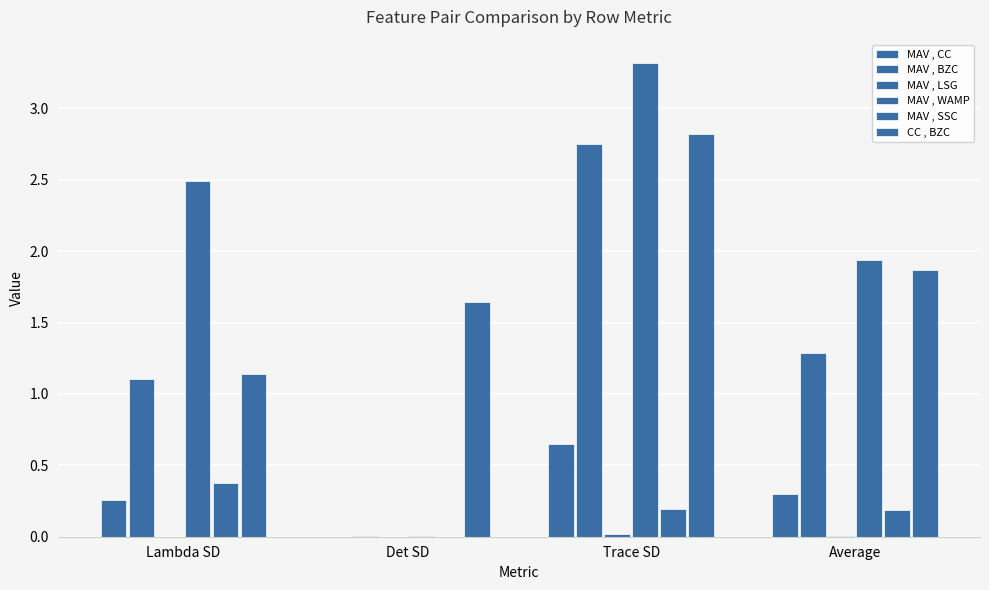

How many groups of bars are there?

4